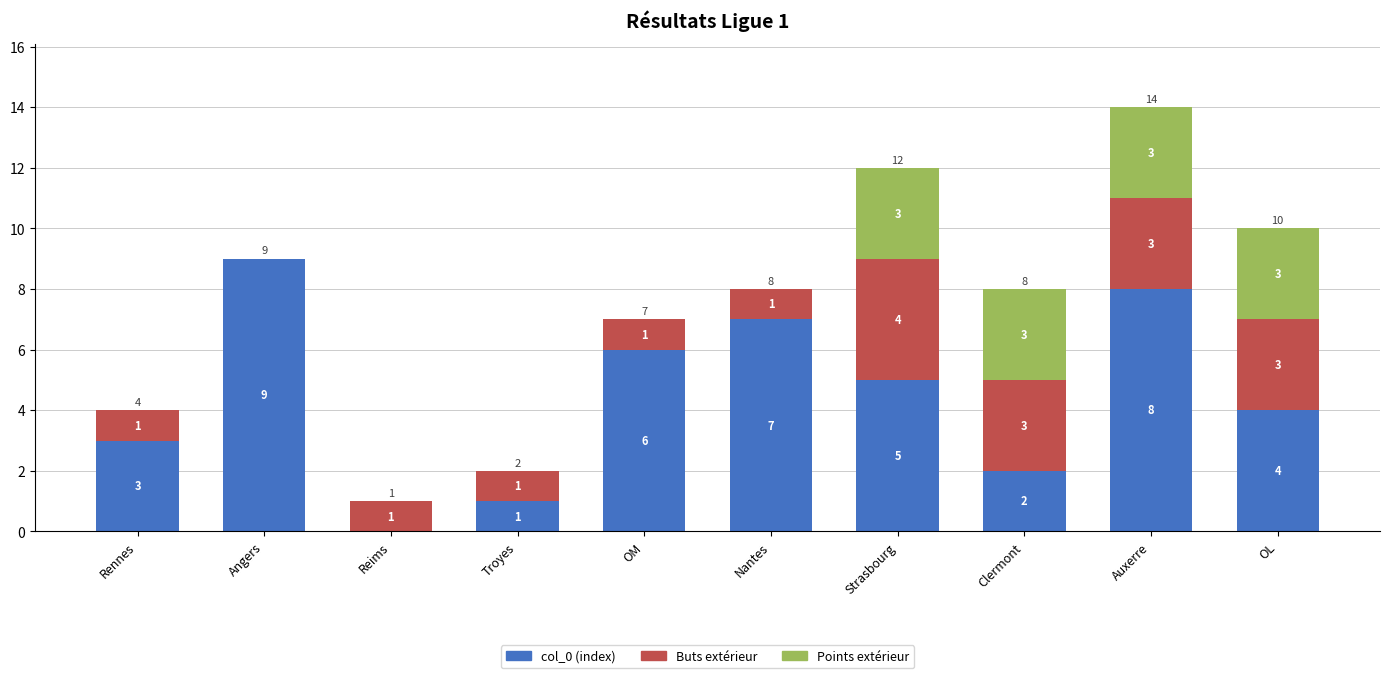

At which label does col_0 (index) first exceed 5?

Angers